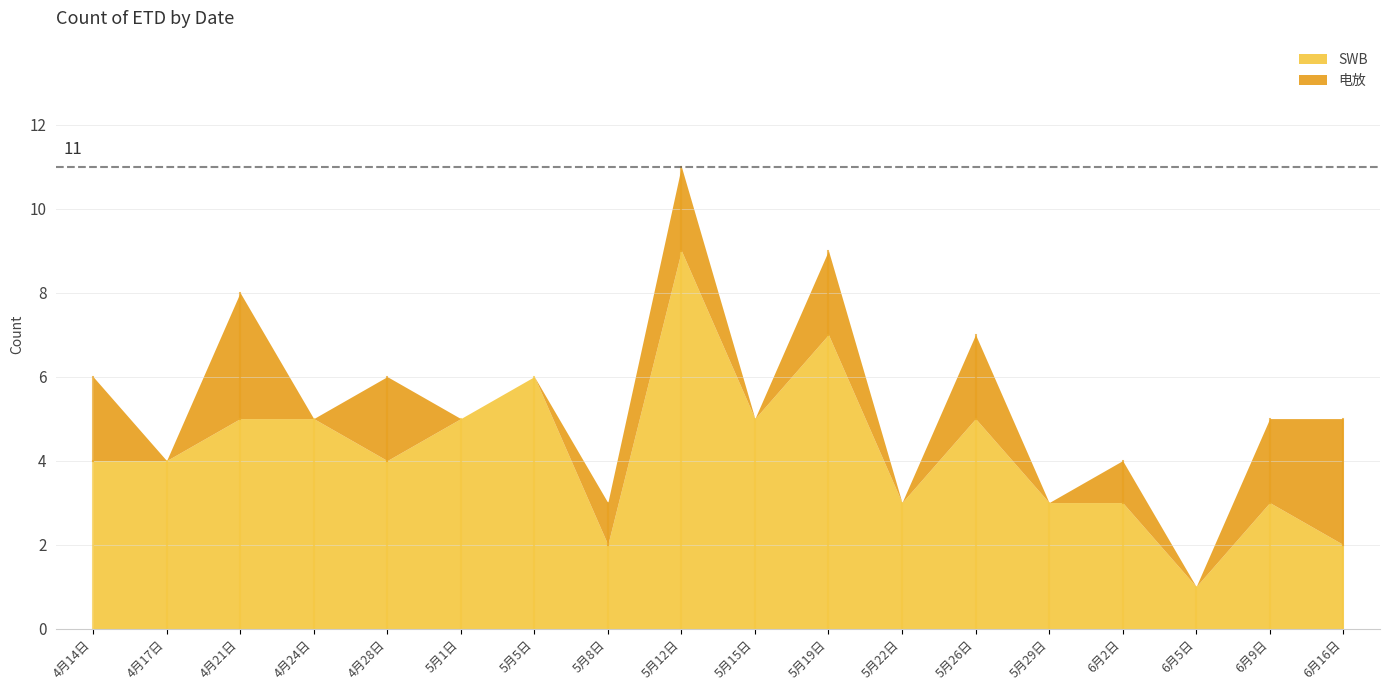

Reading left to right, what are all the values shown in this chart?

SWB: 4月14日=4	4月17日=4	4月21日=5	4月24日=5	4月28日=4	5月1日=5	5月5日=6	5月8日=2	5月12日=9	5月15日=5	5月19日=7	5月22日=3	5月26日=5	5月29日=3	6月2日=3	6月5日=1	6月9日=3	6月16日=2
电放: 4月14日=2	4月17日=0	4月21日=3	4月24日=0	4月28日=2	5月1日=0	5月5日=0	5月8日=1	5月12日=2	5月15日=0	5月19日=2	5月22日=0	5月26日=2	5月29日=0	6月2日=1	6月5日=0	6月9日=2	6月16日=3